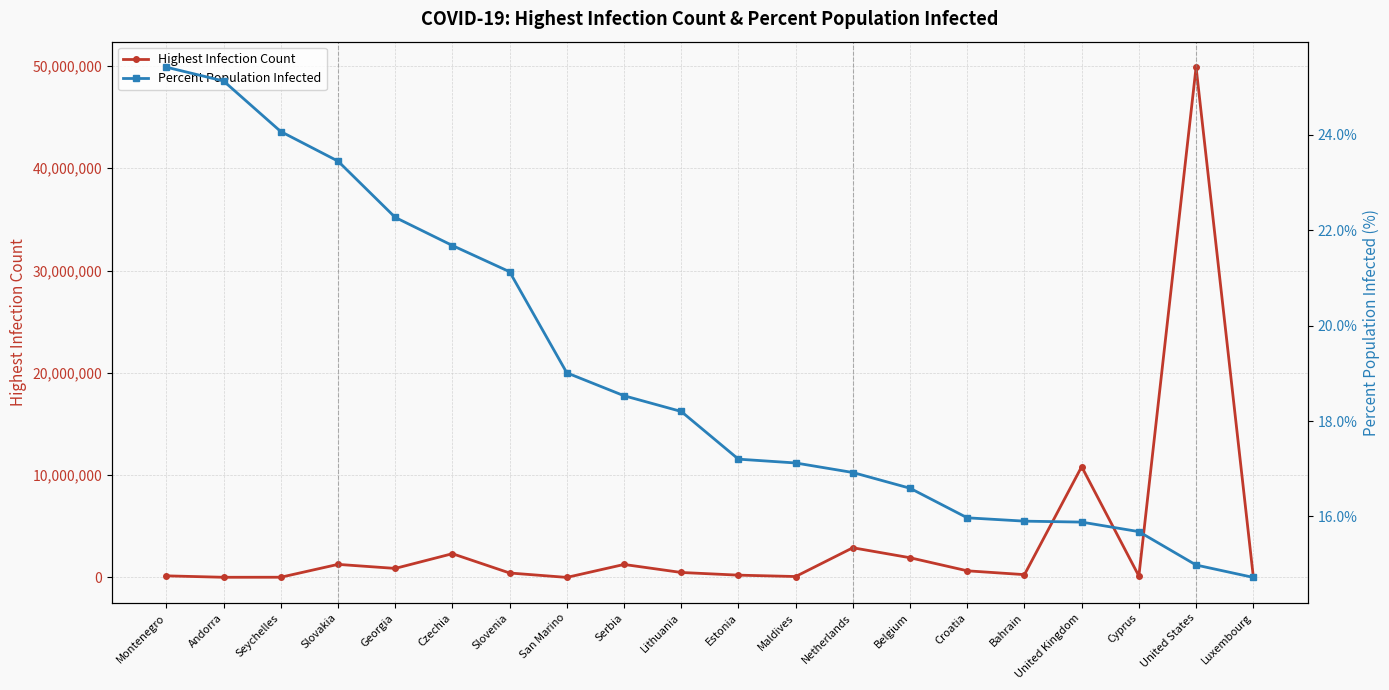

True or false: Percent Population Infected and Highest Infection Count cross at least once.

False